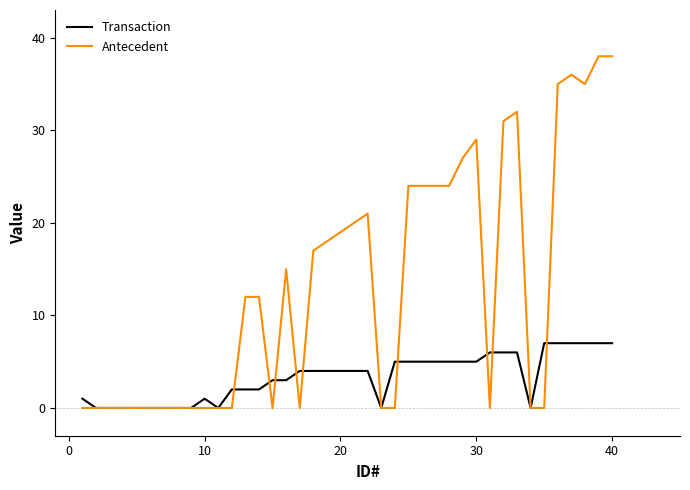

What is the maximum value shown in the chart?

38